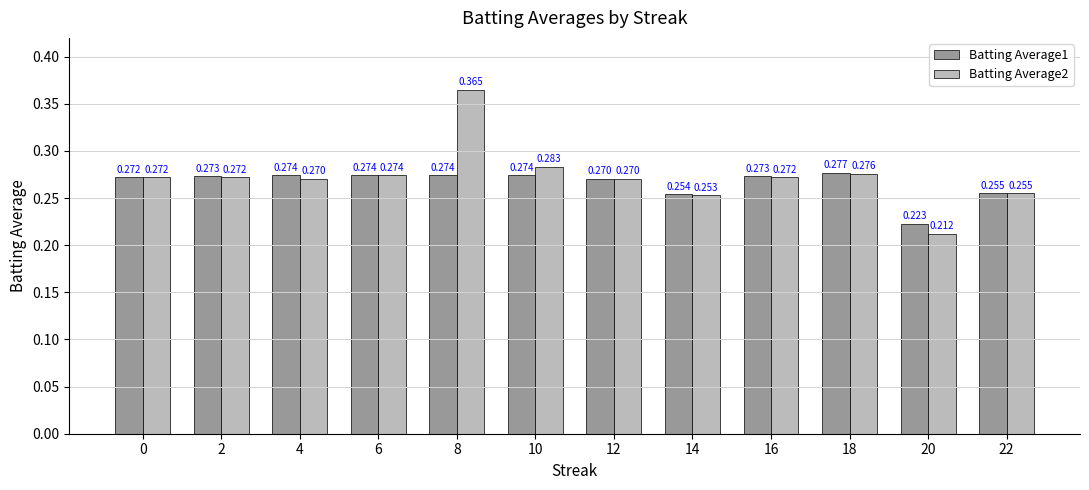

Count the Batting Average2 values in the range 0 to 1.

12